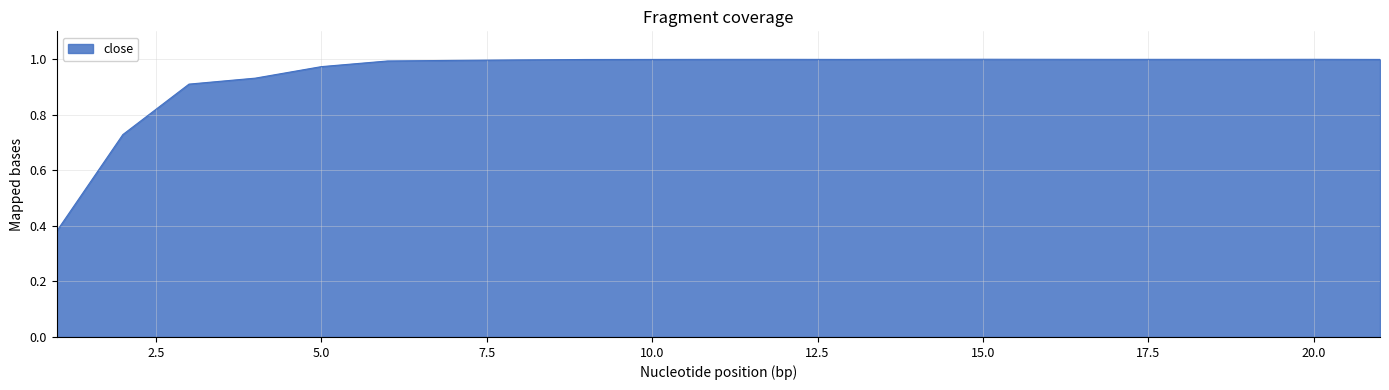

What is the difference between the maximum and minimum values?

0.6